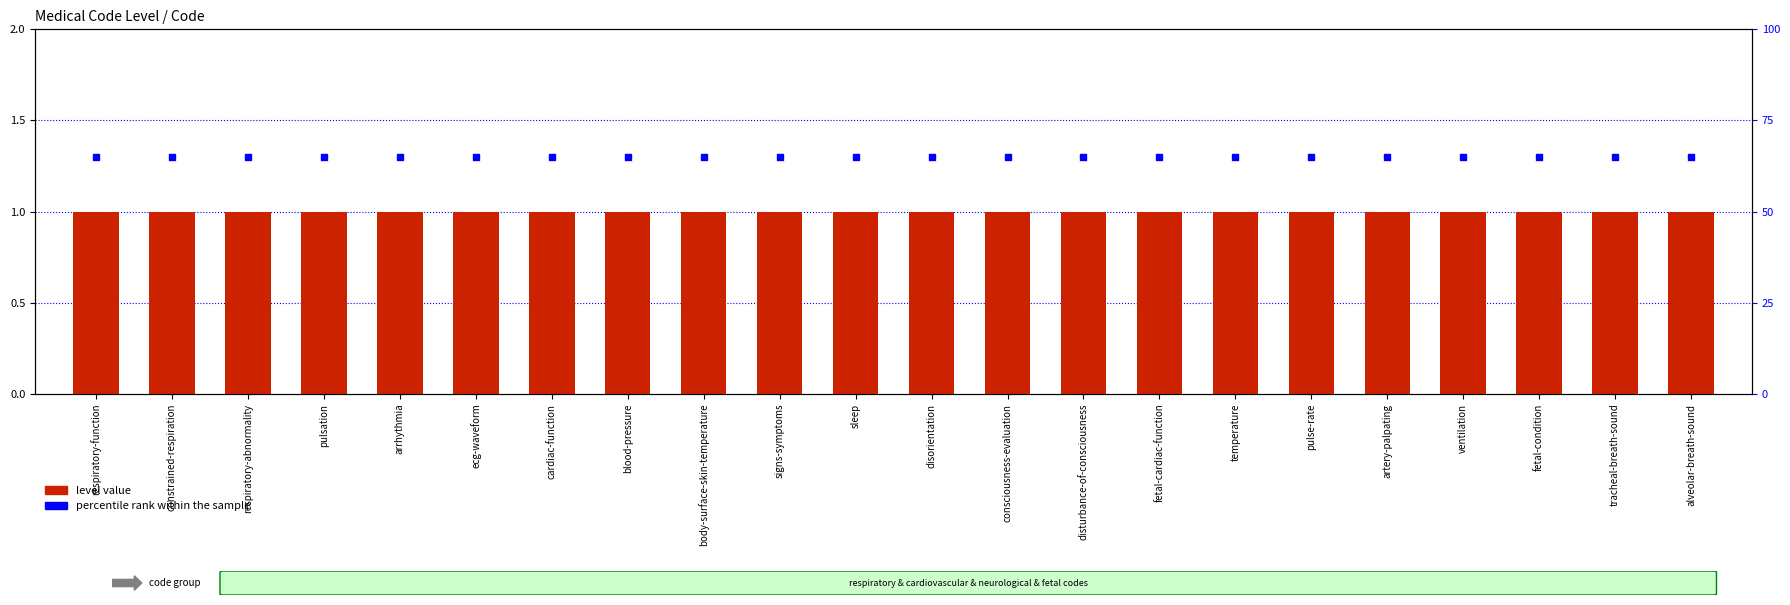

Which series reaches the maximum Y coordinate?

percentile rank within the sample